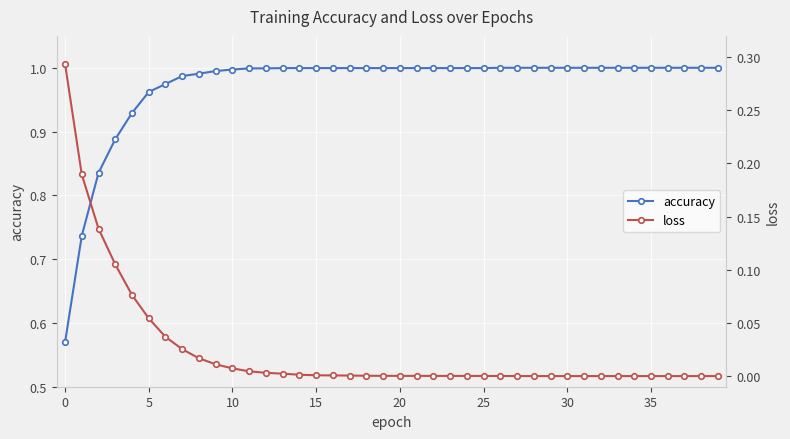

How many distinct data groups are displayed?

2